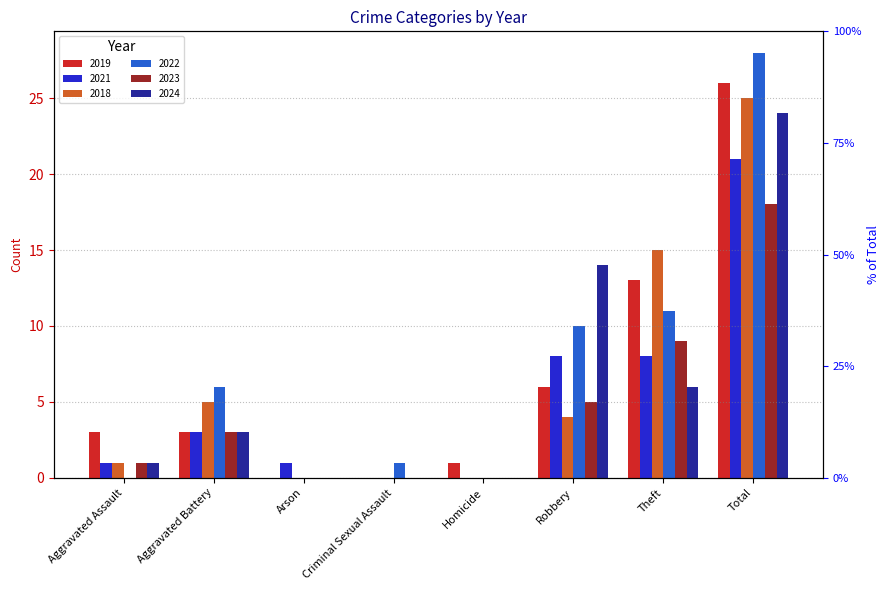

Which series has the largest total across all categories?

2022